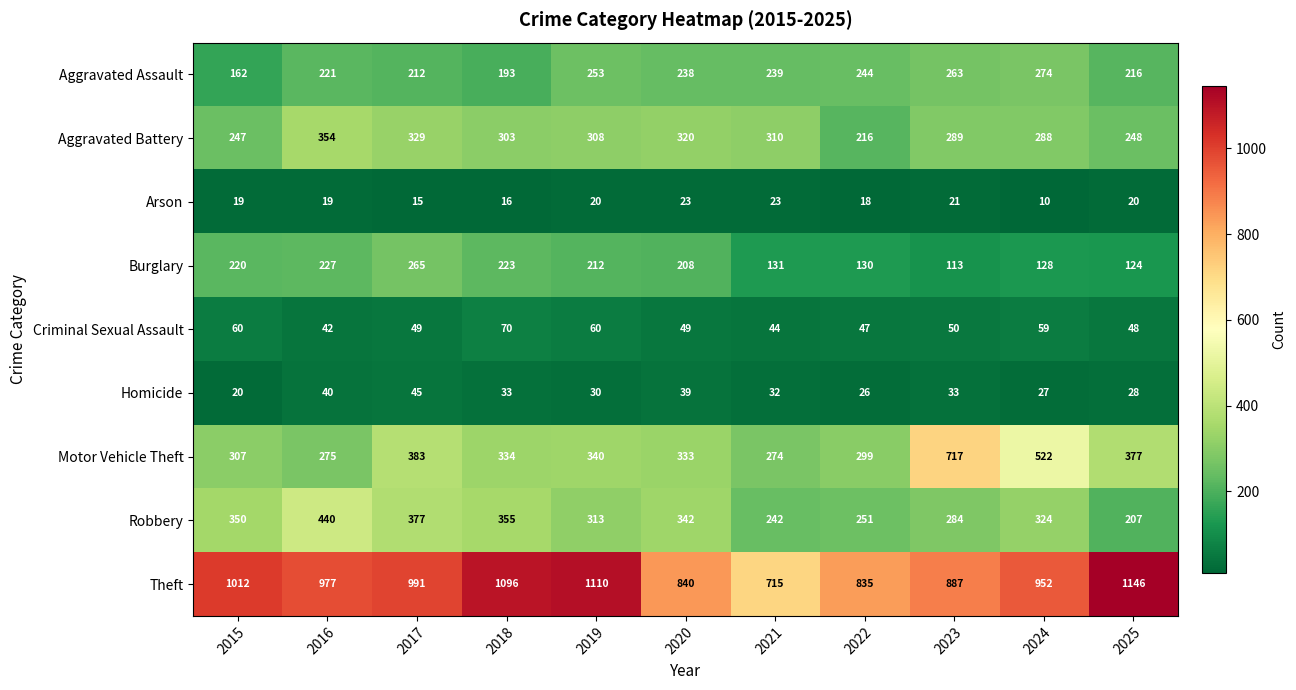

What is the minimum value shown in the chart?

10